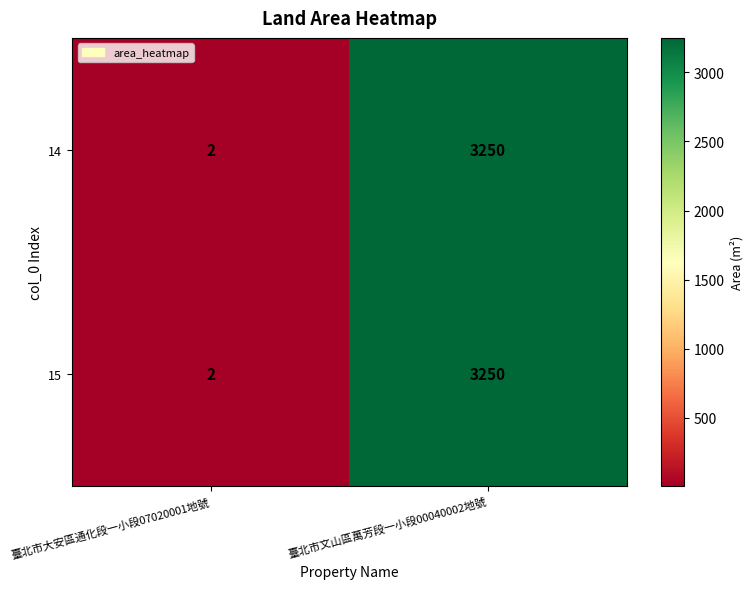

Reading left to right, transcribe all the data shown in this chart.

14: 2	3250
15: 2	3250